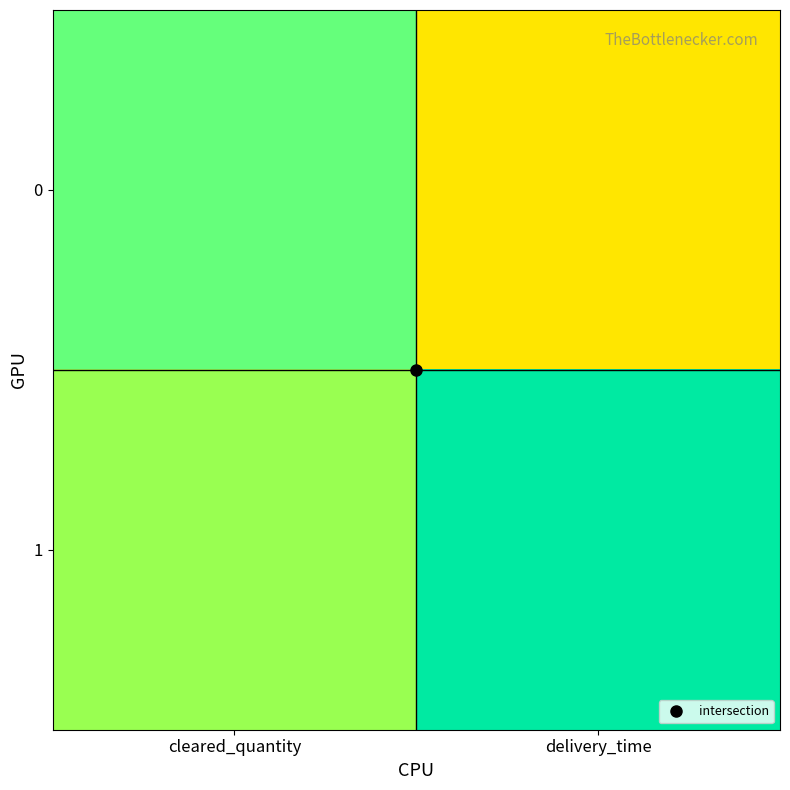

List the series in order of their overall mean, lowest first.

0, 1